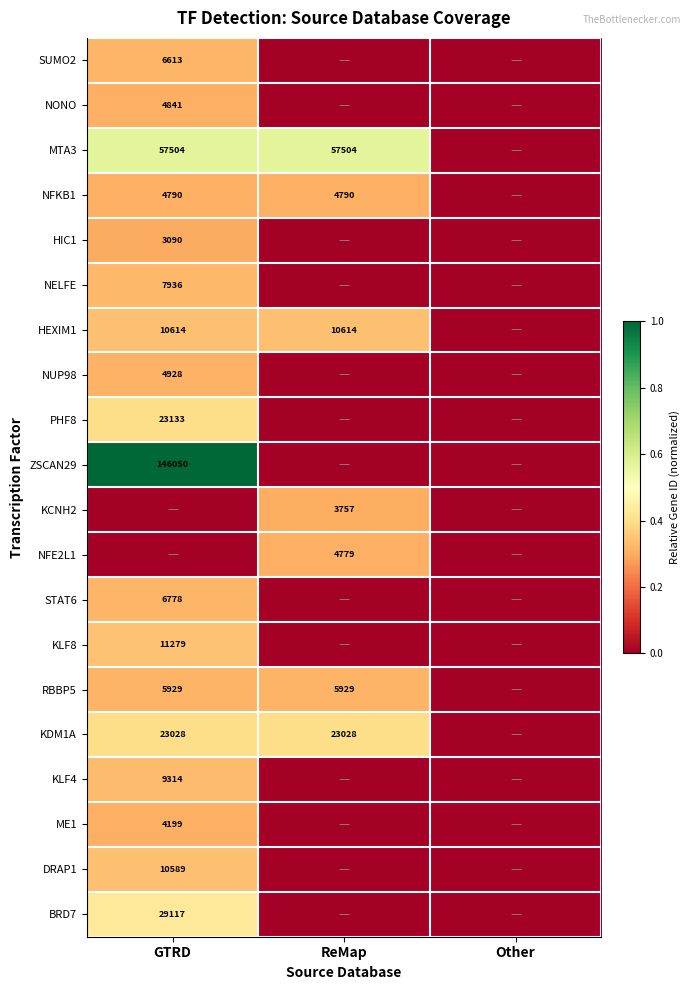

Is the value of BRD7 at GTRD greater than the value of STAT6 at GTRD?

Yes